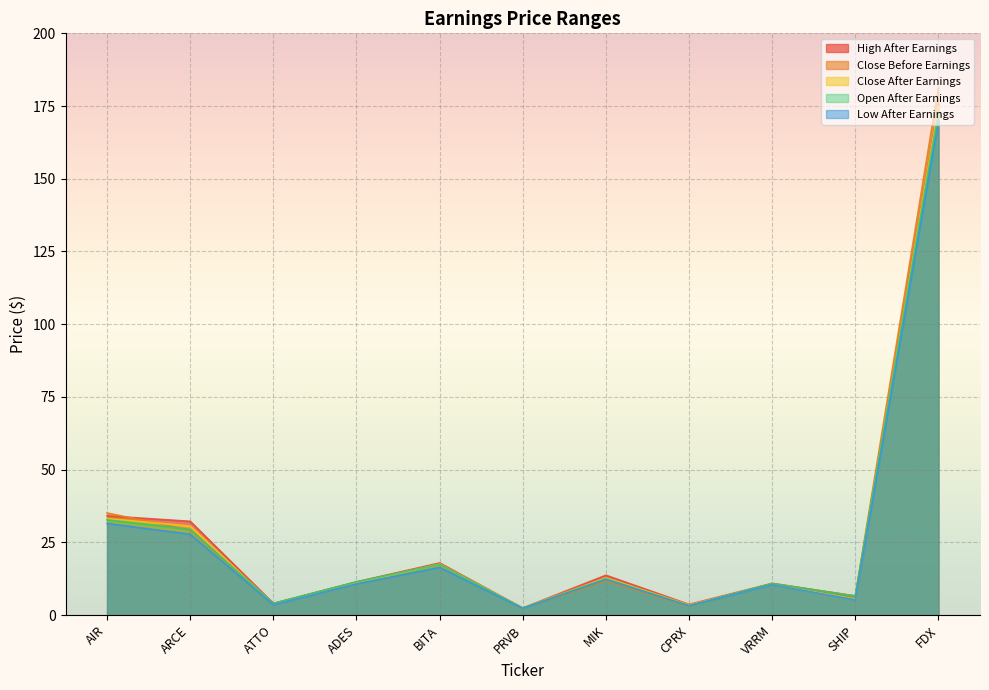

The value of Close Before Earnings at AIR is 35.1. True or false?

True